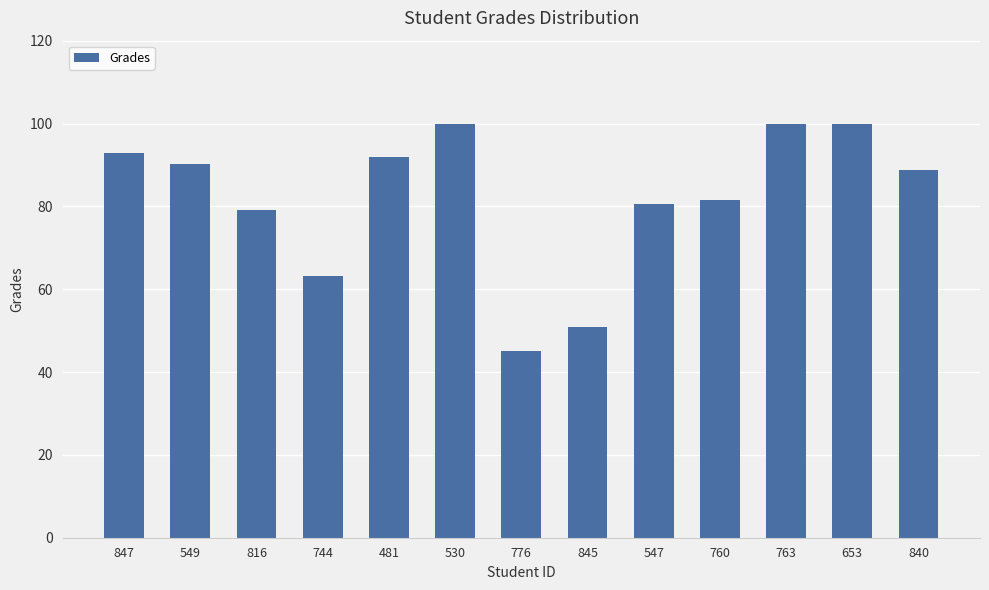

Reading right to left, transcribe all the data shown in this chart.

840=88.8	653=100.0	763=100.0	760=81.5	547=80.6	845=50.9	776=45.2	530=100.0	481=91.8	744=63.3	816=79.1	549=90.1	847=92.9